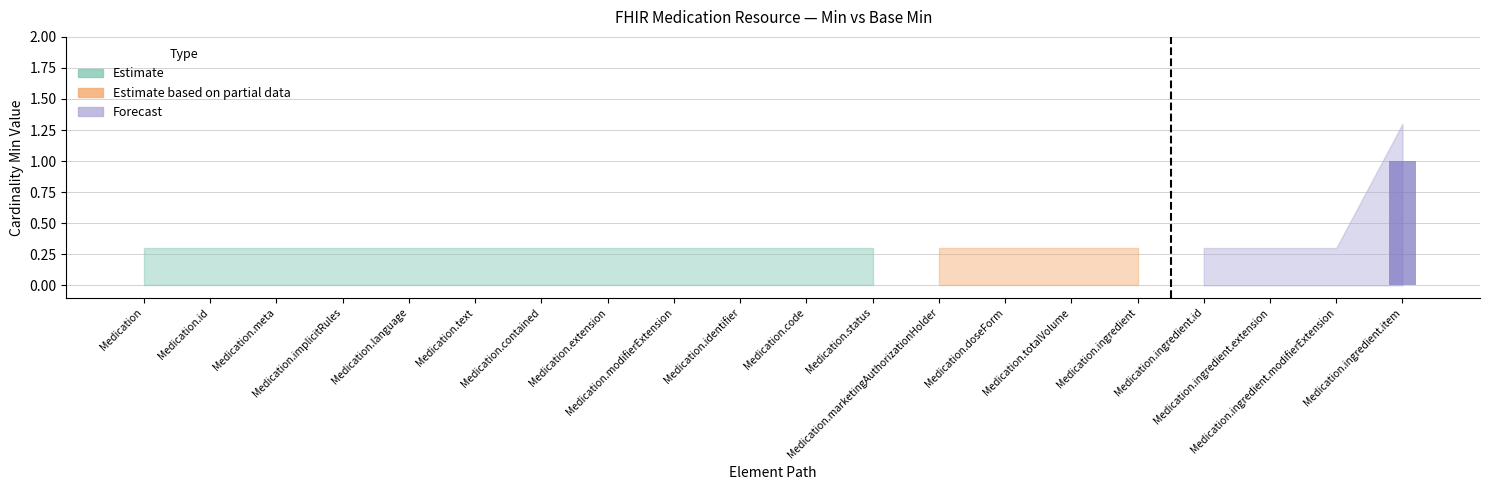

Count the number of data series in this chart.

1